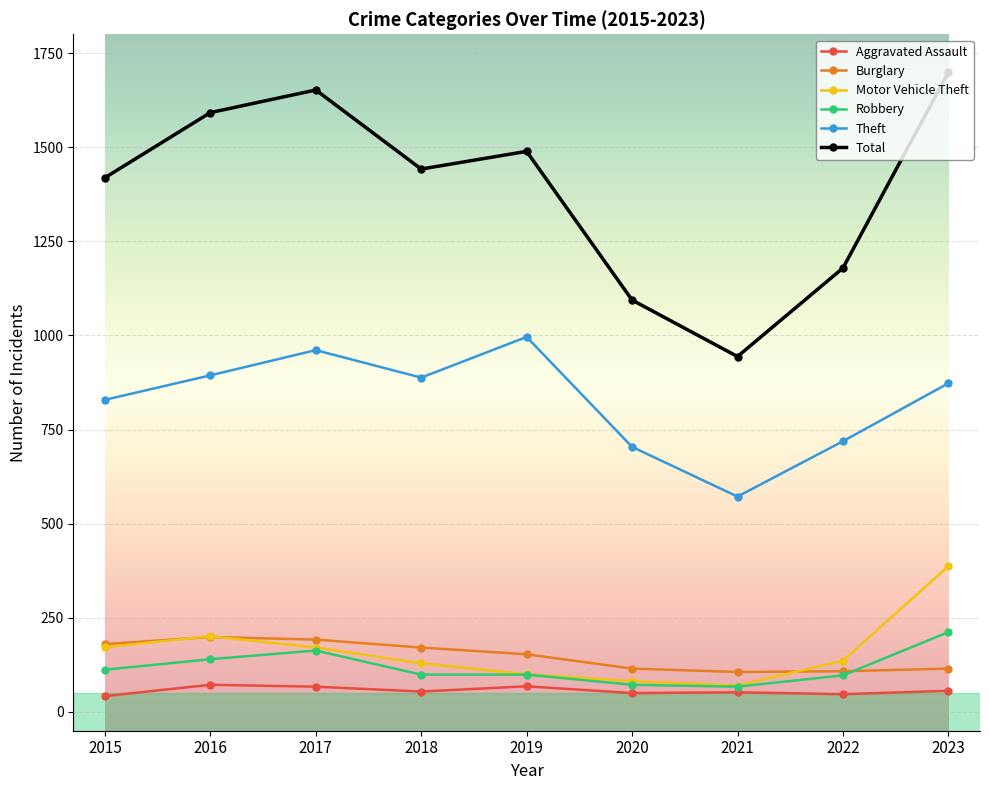

What is the highest value of the Burglary series?

199